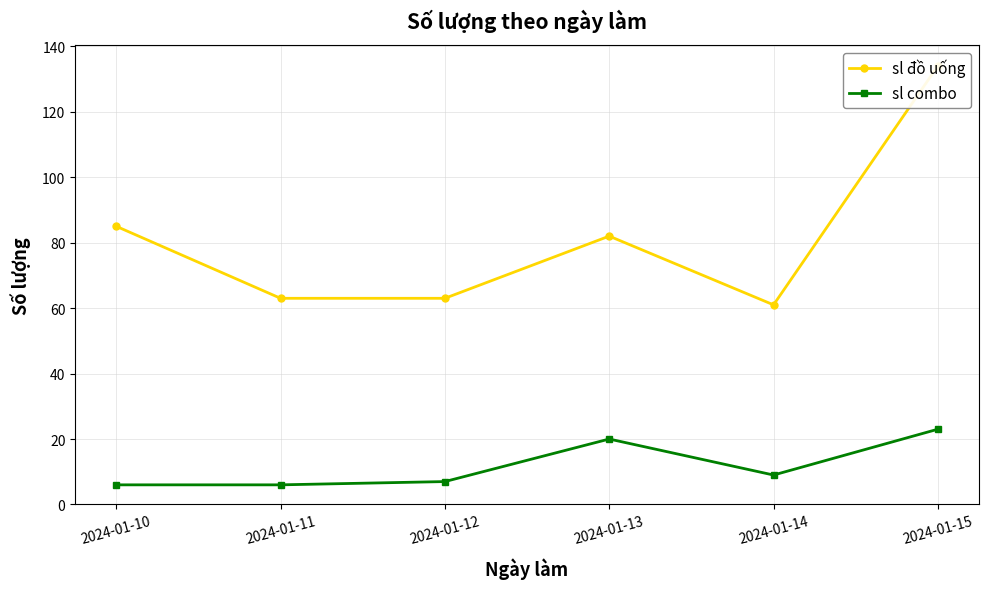

Between 2024-01-11 and 2024-01-10, which is larger?

2024-01-10